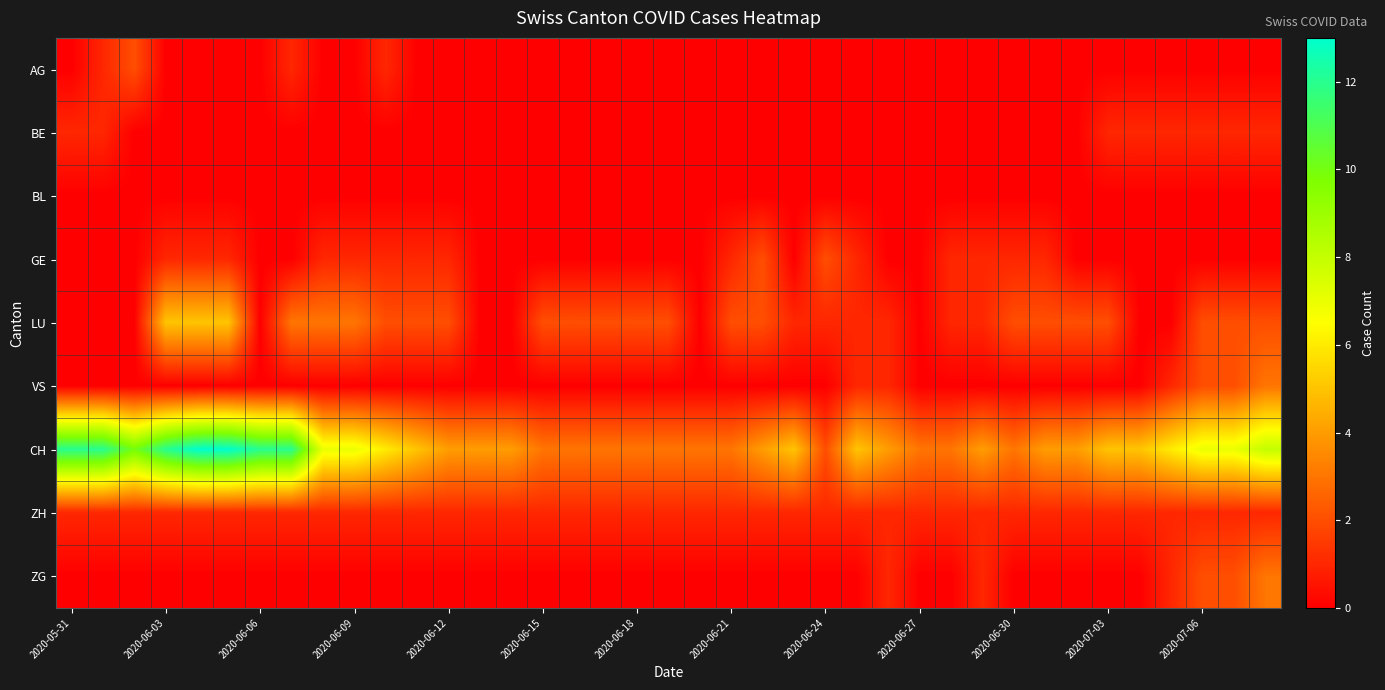

Reading left to right, transcribe all the data shown in this chart.

AG: 0	1	2	0	0	0	0	1	0	0	1	0	0	0	0	0	0	0	0	0	0	0	0	0	0	0	0	0	0	0	0	0	0	0	0	0	0	0	0
BE: 1	1	0	0	0	0	0	0	0	0	0	0	0	0	0	0	0	0	0	0	0	0	0	0	0	0	0	0	0	0	0	0	0	1	1	1	1	1	1
BL: 0	0	0	0	0	0	0	0	0	0	0	0	0	0	0	0	0	0	0	0	0	0	0	0	0	0	0	0	0	0	0	0	0	0	0	0	0	0	0
GE: 0	0	0	1	1	1	0	0	1	1	1	1	1	0	0	0	0	0	0	0	0	1	2	0	2	1	0	0	1	1	1	1	0	0	0	0	0	0	0
LU: 0	0	0	5	5	5	0	3	3	3	2	2	2	0	0	2	2	2	2	2	0	2	2	1	1	1	1	0	1	1	2	2	2	2	0	0	2	2	2
VS: 0	0	0	0	0	0	0	0	0	0	0	0	0	0	0	0	0	0	0	0	0	0	0	0	0	1	1	0	0	0	0	0	0	0	0	1	2	2	3
CH: 12	12	10	12	13	13	12	12	7	7	6	5	4	4	4	3	3	3	3	3	3	3	4	5	2	5	4	3	3	4	3	4	4	5	5	6	7	7	8
ZH: 1	1	1	1	1	1	1	1	1	1	1	1	1	1	1	1	1	1	1	1	1	1	1	1	1	1	1	1	1	1	1	1	1	1	1	1	1	1	1
ZG: 0	0	0	0	0	0	0	0	0	0	0	0	0	0	0	0	0	0	0	0	0	0	0	0	0	0	1	0	0	1	0	0	0	0	0	1	2	2	3